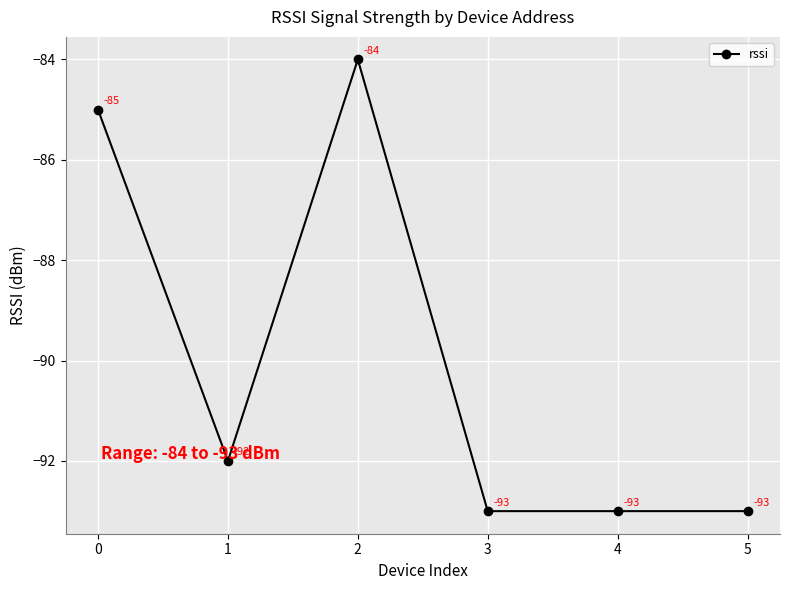

How many data points are less than -92?

3